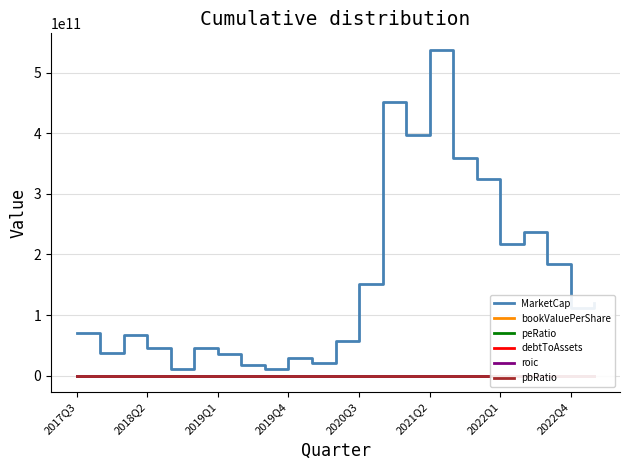

Which series has the largest range (max minus min)?

MarketCap